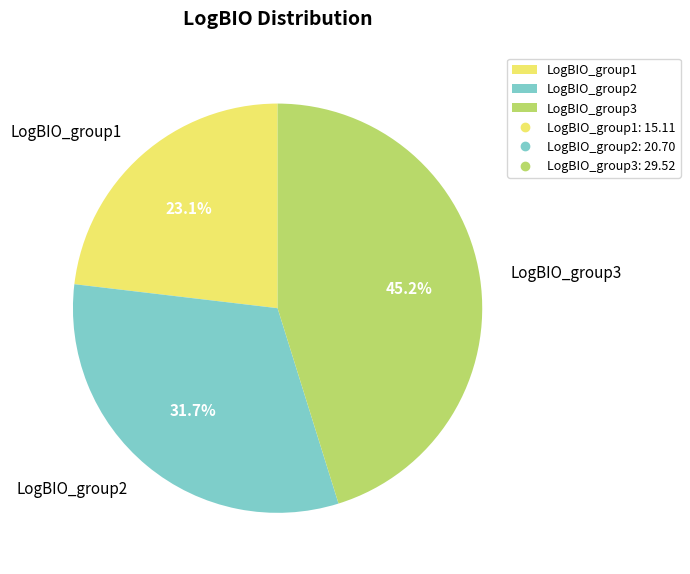

Rank the categories by value from lowest to highest.

LogBIO_group1, LogBIO_group2, LogBIO_group3